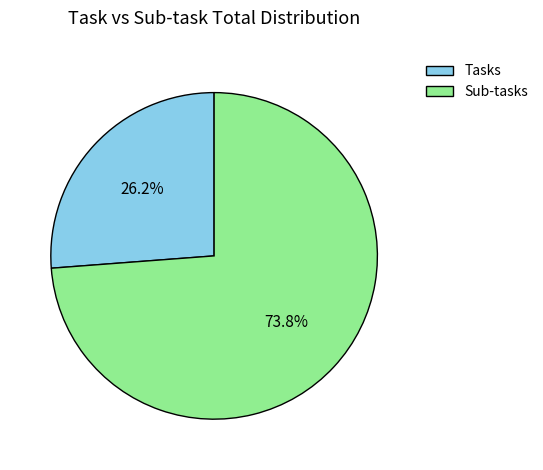

Between Sub-tasks and Tasks, which is larger?

Sub-tasks